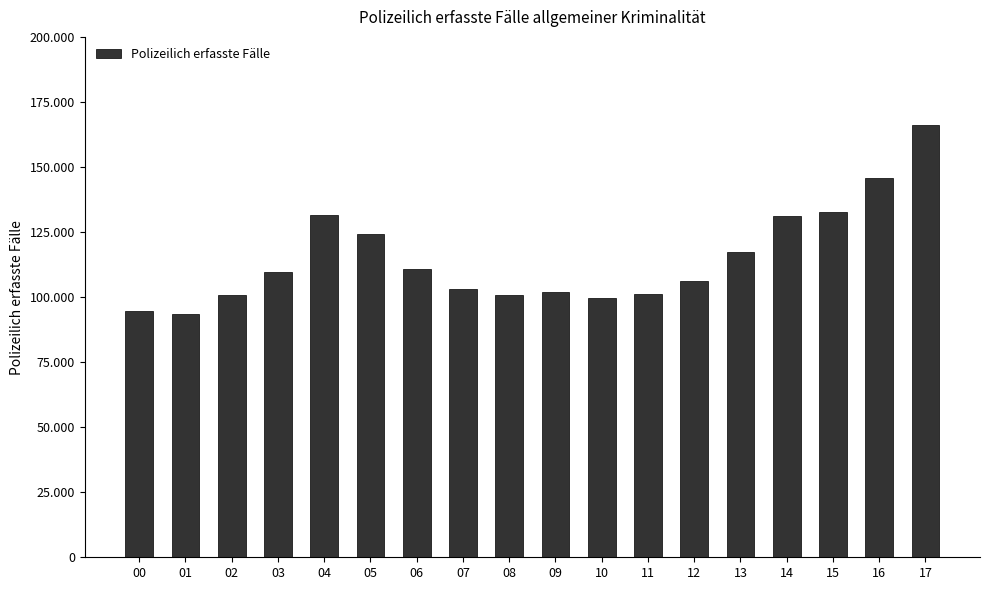

Are the bars horizontal?

No